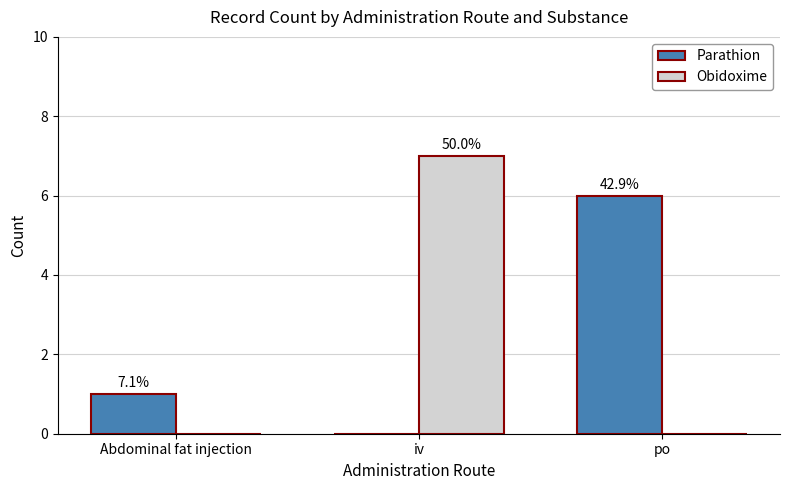

What are all the series names shown in the legend?

Parathion, Obidoxime